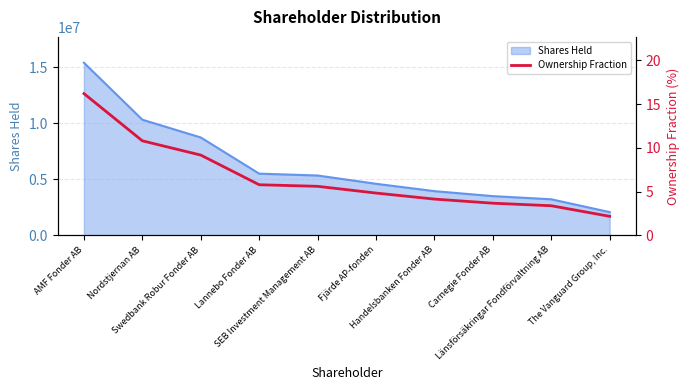

Reading left to right, extract all data points from this chart.

AMF Fonder AB=16.2	Nordstjernan AB=10.8	Swedbank Robur Fonder AB=9.2	Lannebo Fonder AB=5.8	SEB Investment Management AB=5.6	Fjärde AP-fonden=4.8	Handelsbanken Fonder AB=4.1	Carnegie Fonder AB=3.7	Länsförsäkringar Fondförvaltning AB=3.4	The Vanguard Group, Inc.=2.2